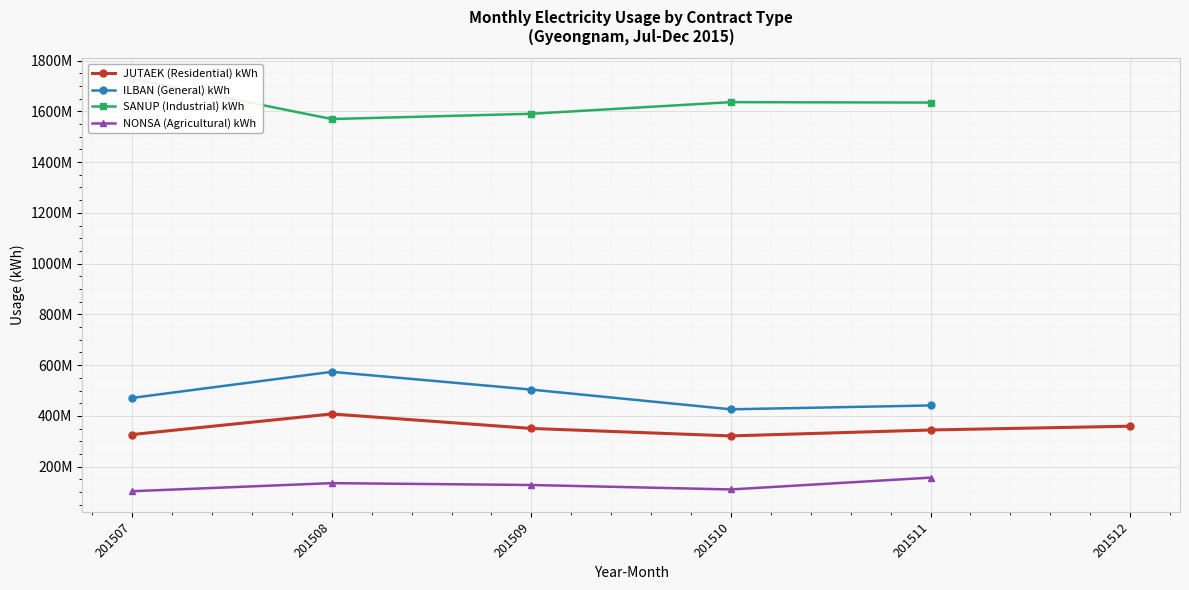

How many data points does each series have?

6